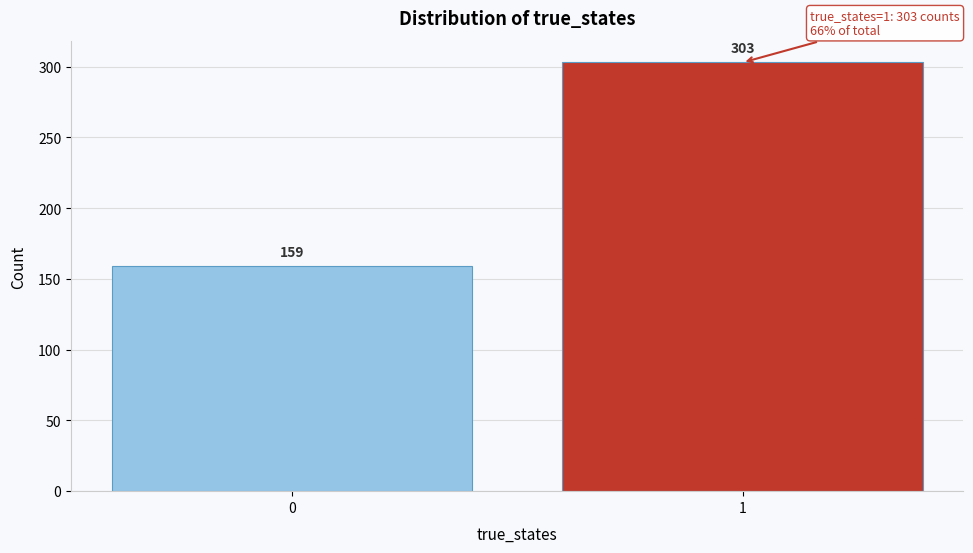

Reading left to right, transcribe all the data shown in this chart.

159	303